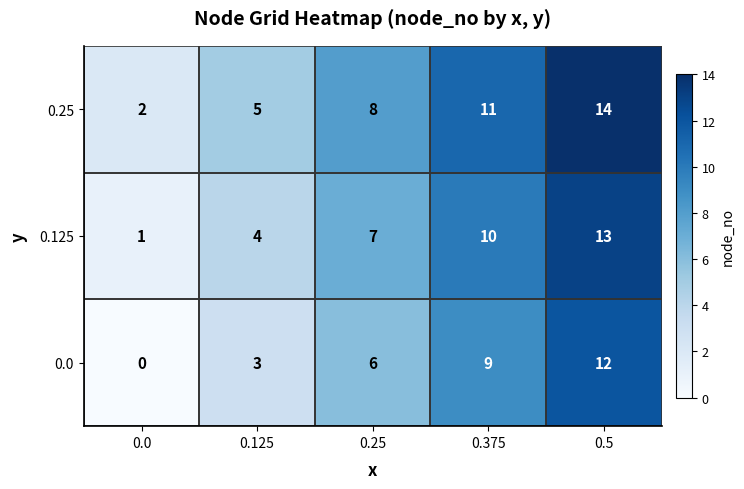

What is the average value of the 0.125 series?

7